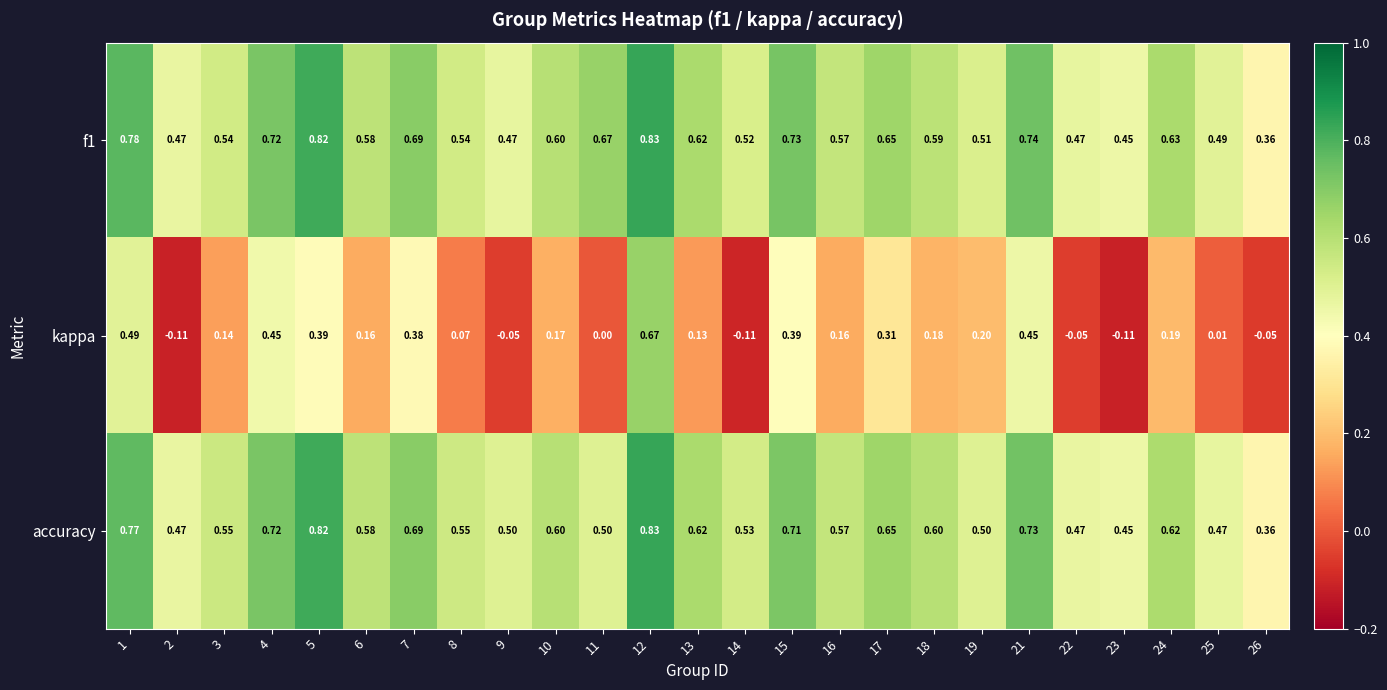

Between 6 and 8, which series saw the biggest shift?

kappa